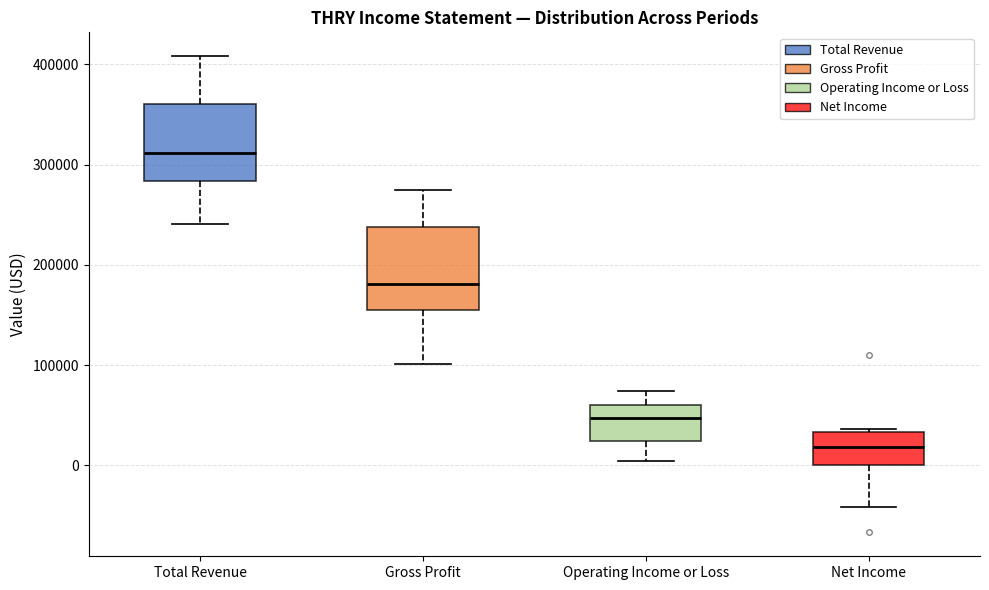

Reading left to right, read every box against the y-axis: the position of its median line, the range the box covers, and the ends of its whiskers. The values are not printed on the chart, so give them approximately, as read against the axis.

Total Revenue: median 310000, box 280000 to 360000, whiskers 240000 to 410000
Gross Profit: median 180000, box 150000 to 240000, whiskers 100000 to 270000
Operating Income or Loss: median 50000, box 20000 to 60000, whiskers 0 to 70000
Net Income: median 20000, box 0 to 30000, whiskers -40000 to 40000